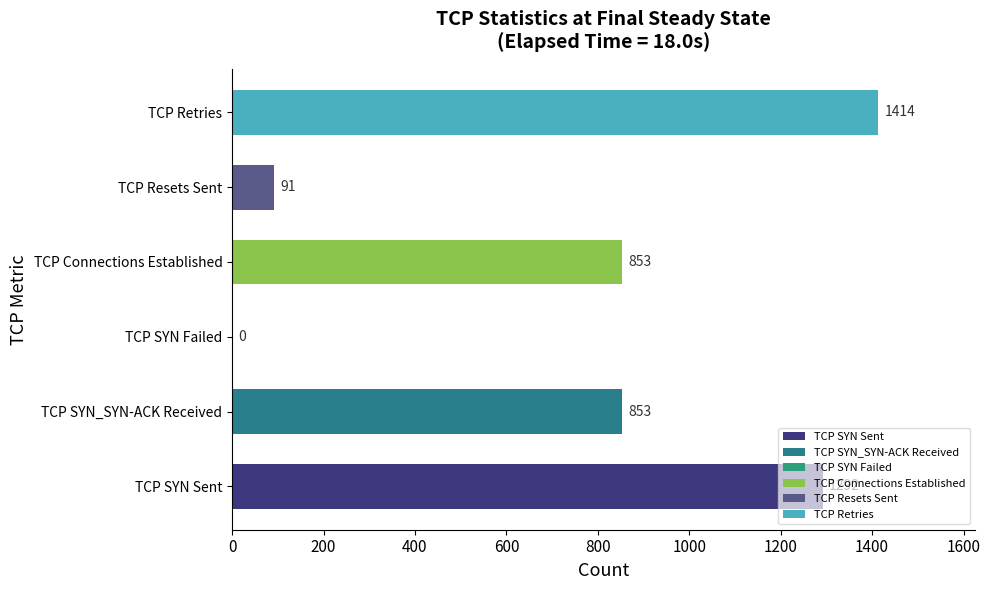

Which label corresponds to the largest value in the chart?

TCP Retries